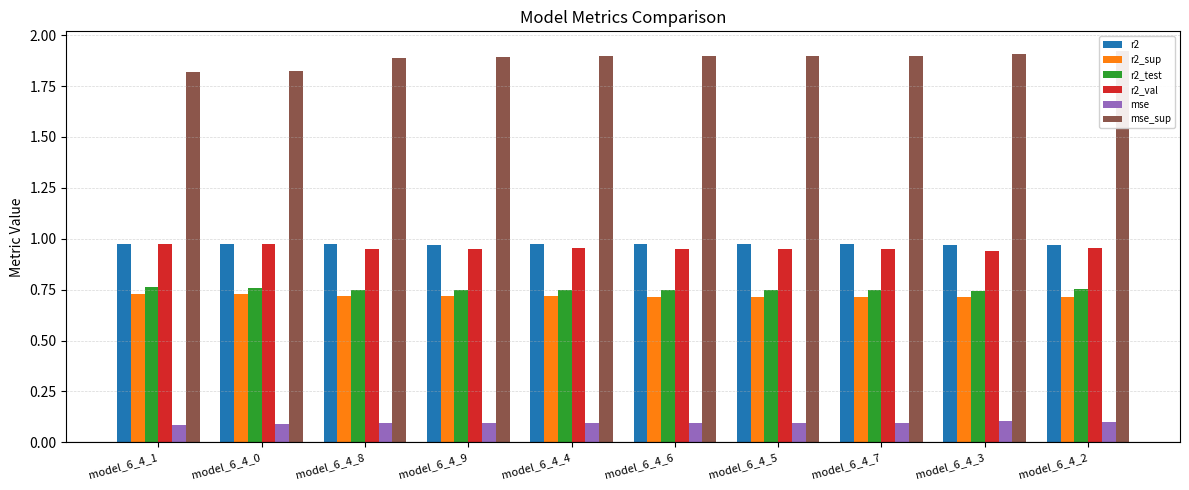

What is the greatest value displayed?

1.9